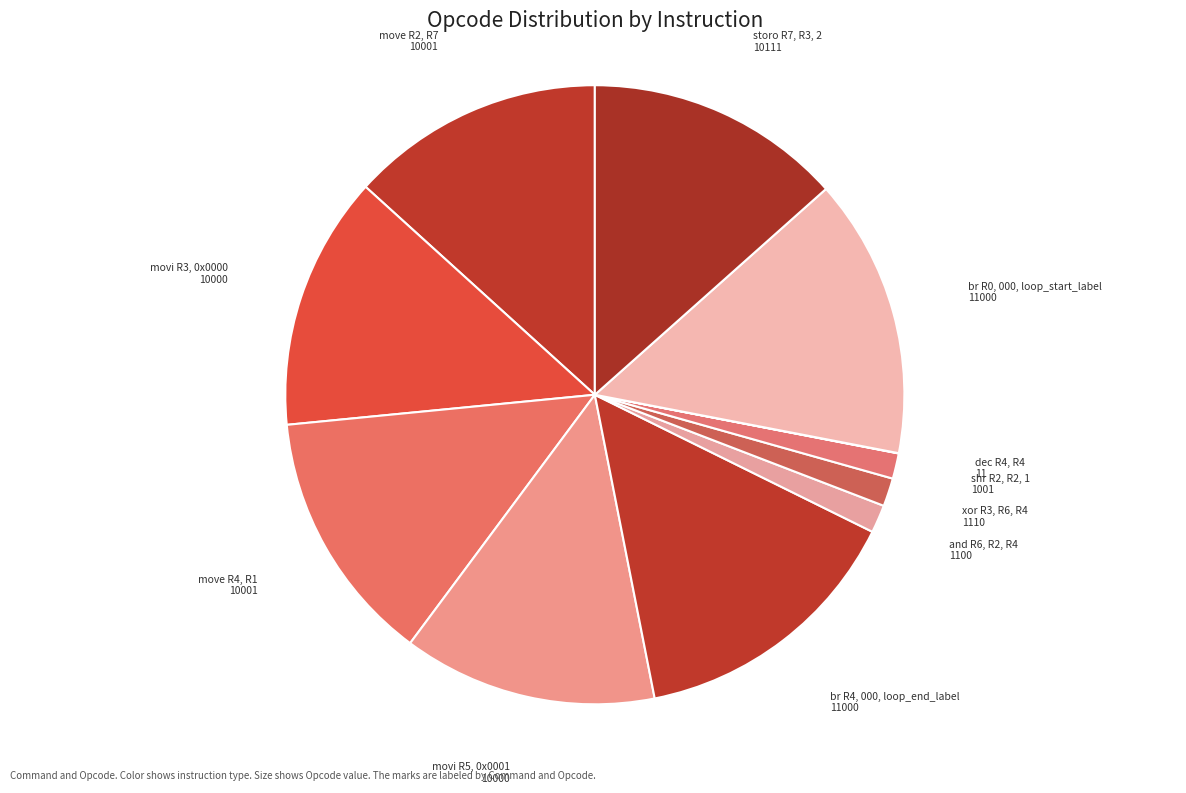

Does move R4, R1 account for over 50% of the chart?

No